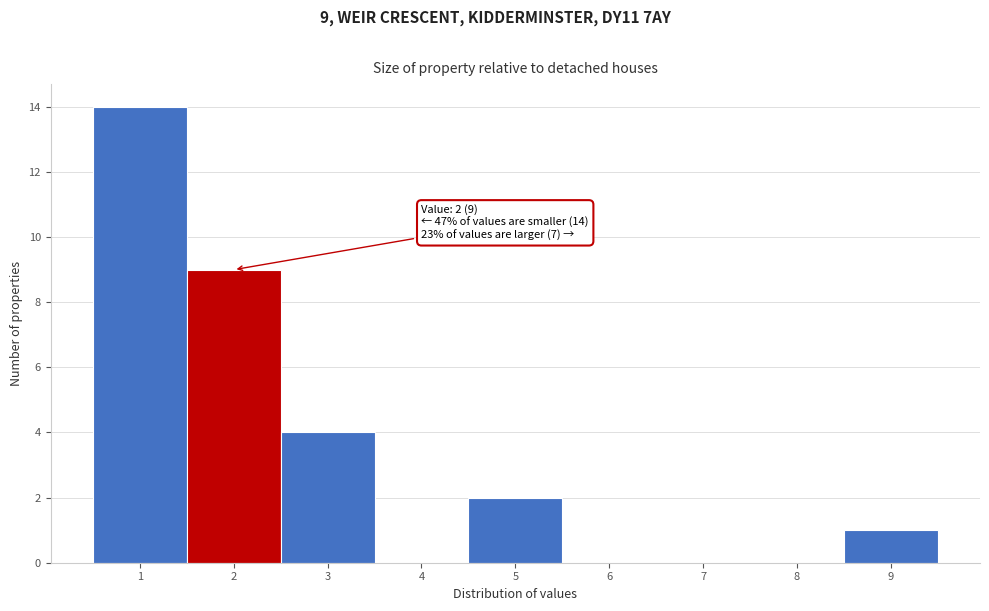

Over which range of the x-axis is the bar tallest?

0.5 to 1.5